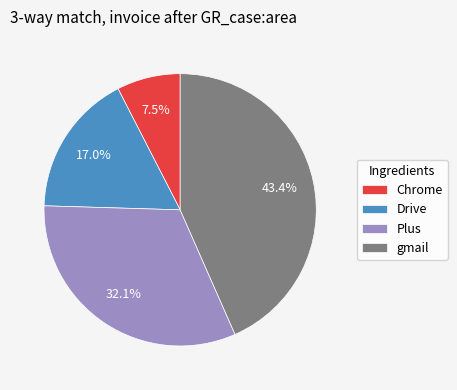

What percentage is NOT represented by Chrome?

92.5%